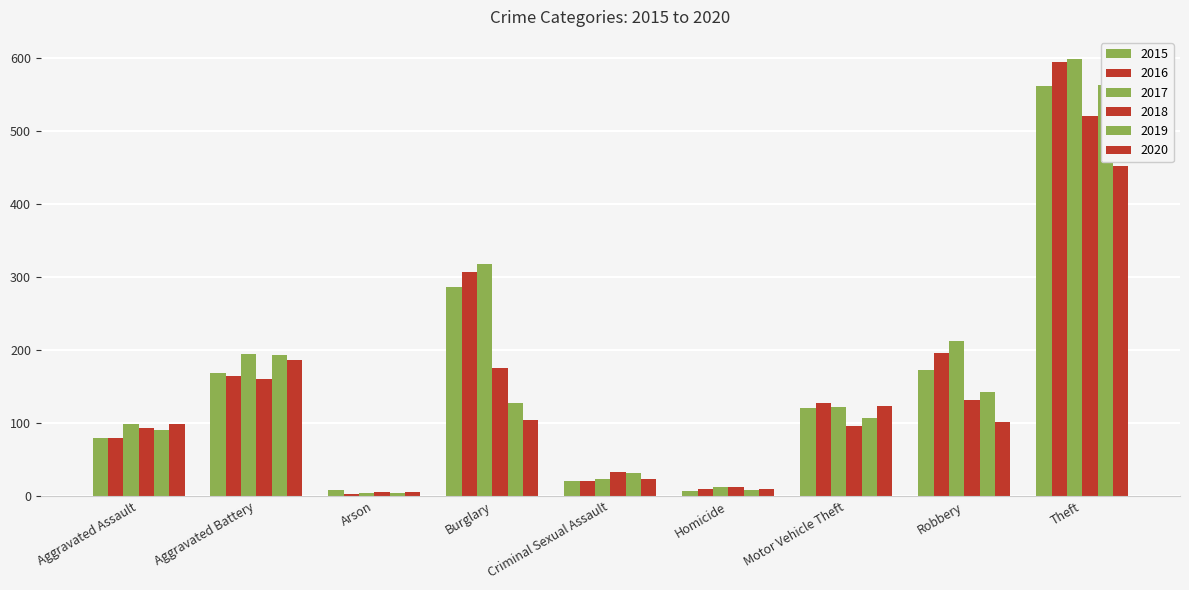

Between Homicide and Criminal Sexual Assault, which is larger?

Criminal Sexual Assault